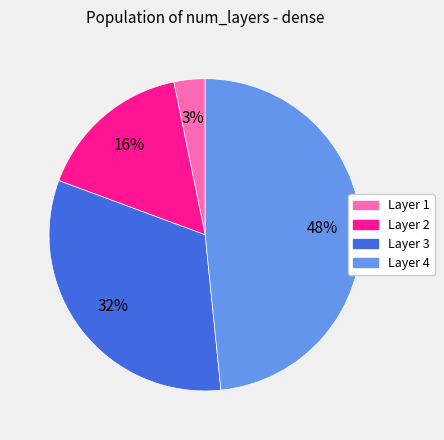

To the nearest percent, what is the difference between the largest and smallest slice percentages?

45%